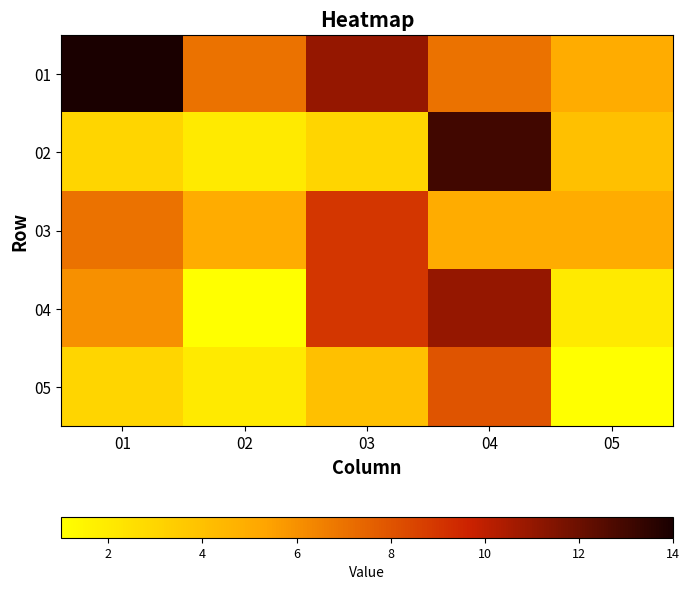

Reading left to right, extract all data points from this chart.

01: 01=14	02=7	03=11	04=7	05=5
02: 01=3	02=2	03=3	04=13	05=4
03: 01=7	02=5	03=9	04=5	05=5
04: 01=6	02=1	03=9	04=11	05=2
05: 01=3	02=2	03=4	04=8	05=1